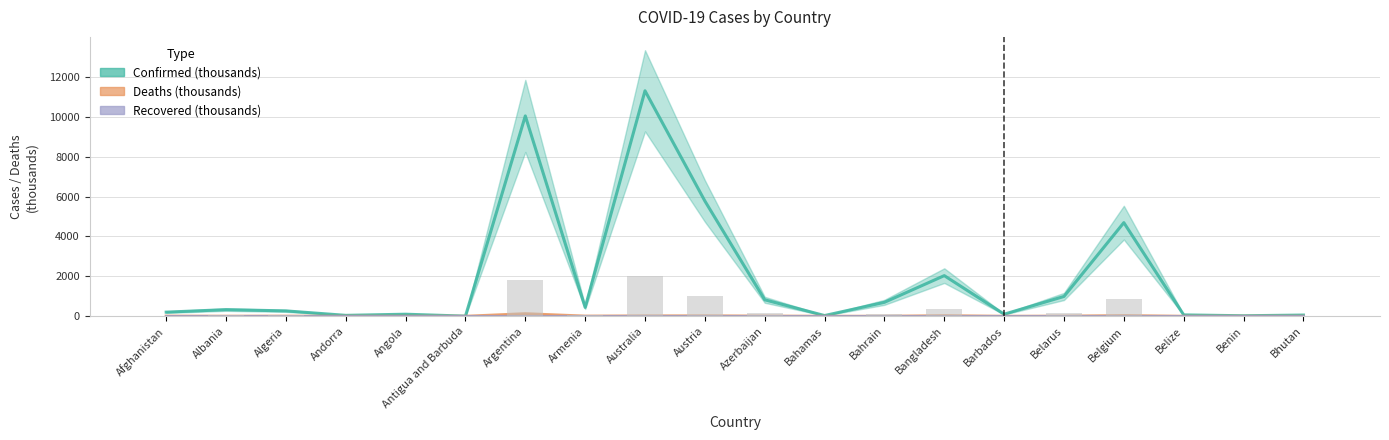

The Deaths (thousands) series shows 1.5 at Bahrain. True or false?

True